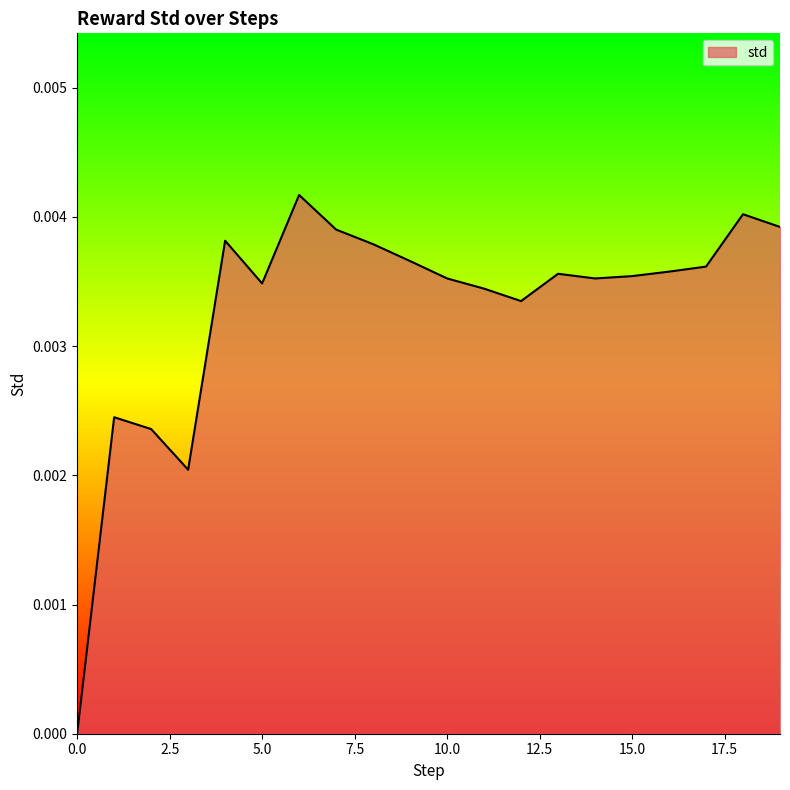

Does the chart have visible grid lines?

No